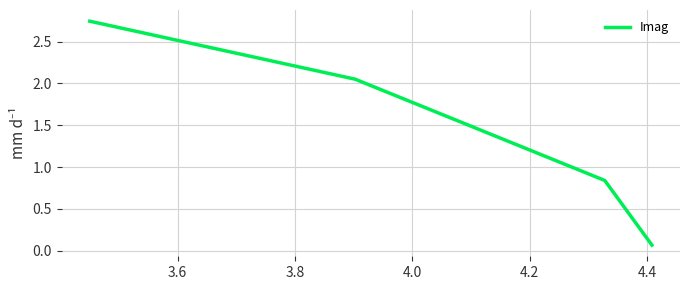

True or false: the data has more than 2 interior local peaks.

False